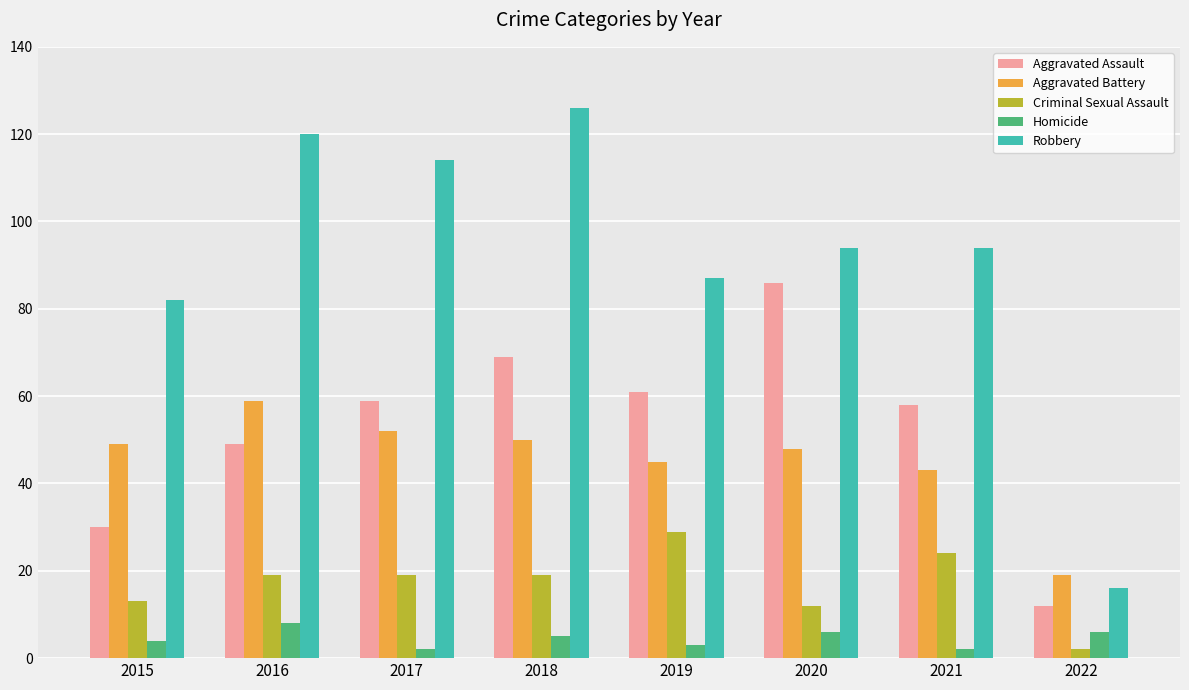

What is the difference between the maximum and minimum values in the Homicide series?

6